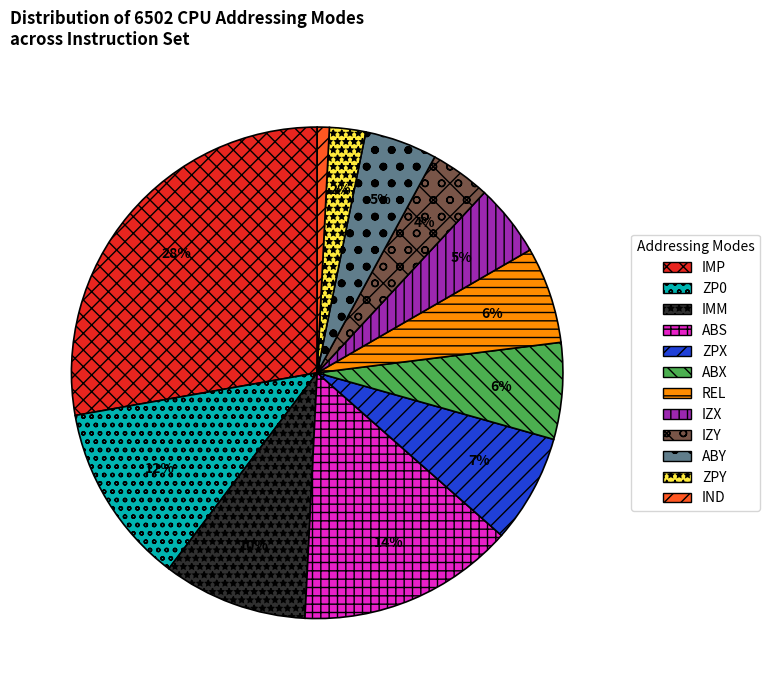

Count the number of slices in the pie.

12